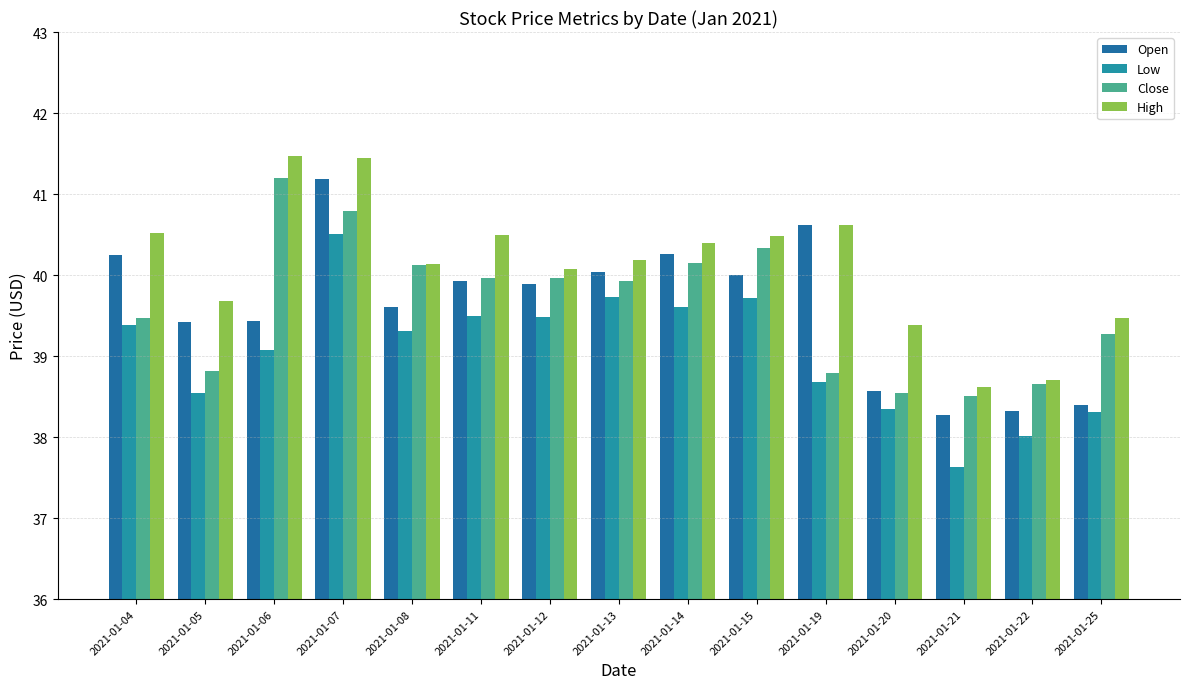

Reading left to right, extract all data points from this chart.

Open: 2021-01-04=40.2	2021-01-05=39.4	2021-01-06=39.4	2021-01-07=41.2	2021-01-08=39.6	2021-01-11=39.9	2021-01-12=39.9	2021-01-13=40.0	2021-01-14=40.3	2021-01-15=40.0	2021-01-19=40.6	2021-01-20=38.6	2021-01-21=38.3	2021-01-22=38.3	2021-01-25=38.4
Low: 2021-01-04=39.4	2021-01-05=38.5	2021-01-06=39.1	2021-01-07=40.5	2021-01-08=39.3	2021-01-11=39.5	2021-01-12=39.5	2021-01-13=39.7	2021-01-14=39.6	2021-01-15=39.7	2021-01-19=38.7	2021-01-20=38.4	2021-01-21=37.6	2021-01-22=38.0	2021-01-25=38.3
Close: 2021-01-04=39.5	2021-01-05=38.8	2021-01-06=41.2	2021-01-07=40.8	2021-01-08=40.1	2021-01-11=40.0	2021-01-12=40.0	2021-01-13=39.9	2021-01-14=40.1	2021-01-15=40.3	2021-01-19=38.8	2021-01-20=38.5	2021-01-21=38.5	2021-01-22=38.7	2021-01-25=39.3
High: 2021-01-04=40.5	2021-01-05=39.7	2021-01-06=41.5	2021-01-07=41.5	2021-01-08=40.1	2021-01-11=40.5	2021-01-12=40.1	2021-01-13=40.2	2021-01-14=40.4	2021-01-15=40.5	2021-01-19=40.6	2021-01-20=39.4	2021-01-21=38.6	2021-01-22=38.7	2021-01-25=39.5